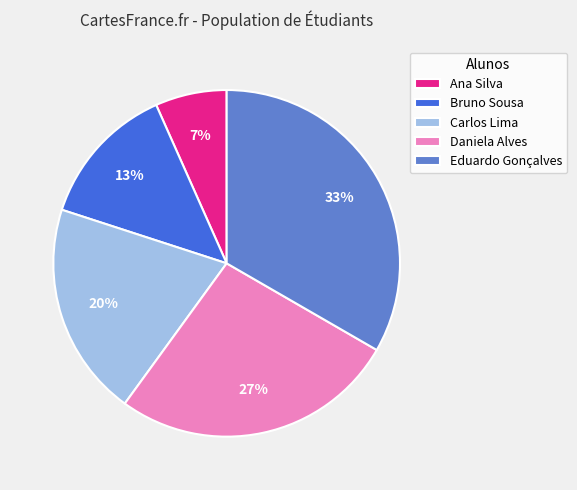

Combined, do Ana Silva and Daniela Alves account for over 50%?

No